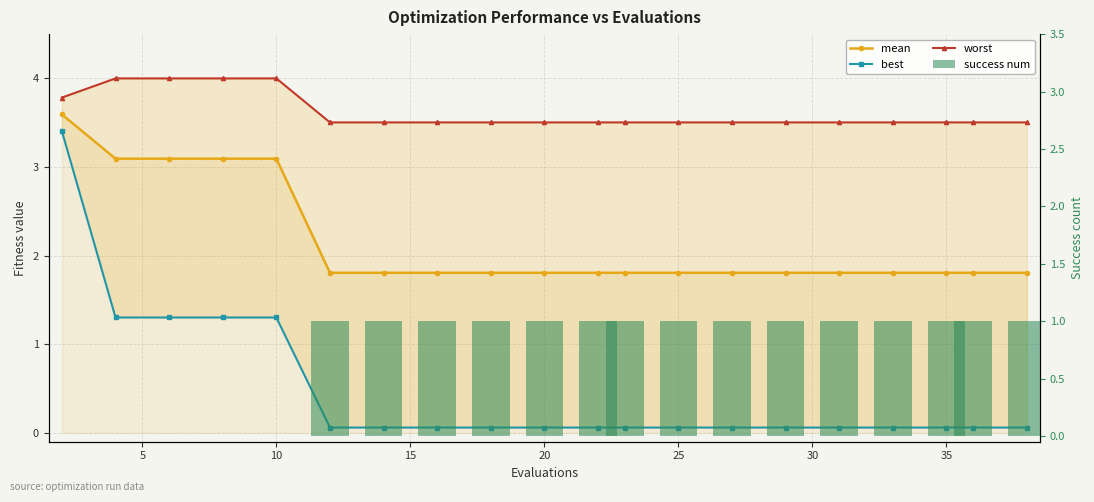

What is the average value of the best series?

0.5